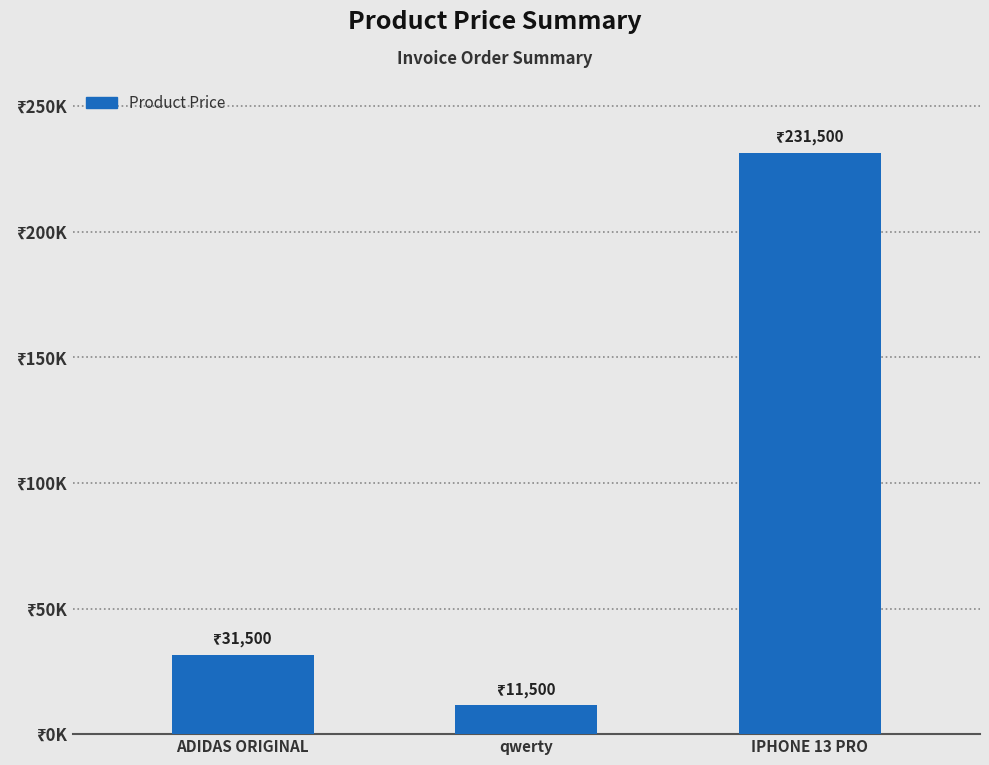

Reading right to left, transcribe all the data shown in this chart.

231500	11500	31500